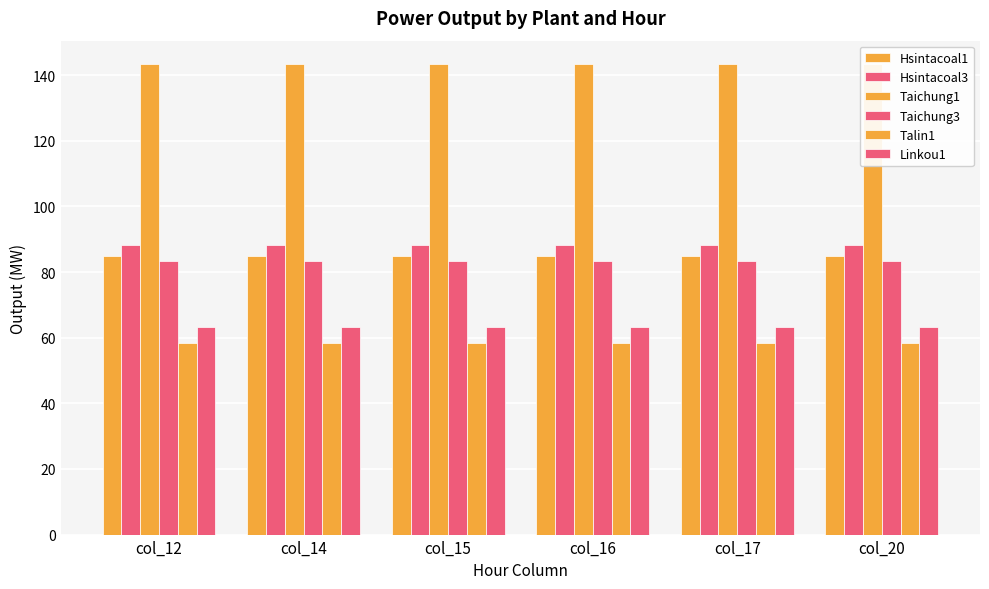

Reading left to right, list all the values displayed in this chart.

Hsintacoal1: 85.0	85.0	85.0	85.0	85.0	85.0
Hsintacoal3: 88.3	88.3	88.3	88.3	88.3	88.3
Taichung1: 143.3	143.3	143.3	143.3	143.3	143.3
Taichung3: 83.3	83.3	83.3	83.3	83.3	83.3
Talin1: 58.3	58.3	58.3	58.3	58.3	58.3
Linkou1: 63.3	63.3	63.3	63.3	63.3	63.3